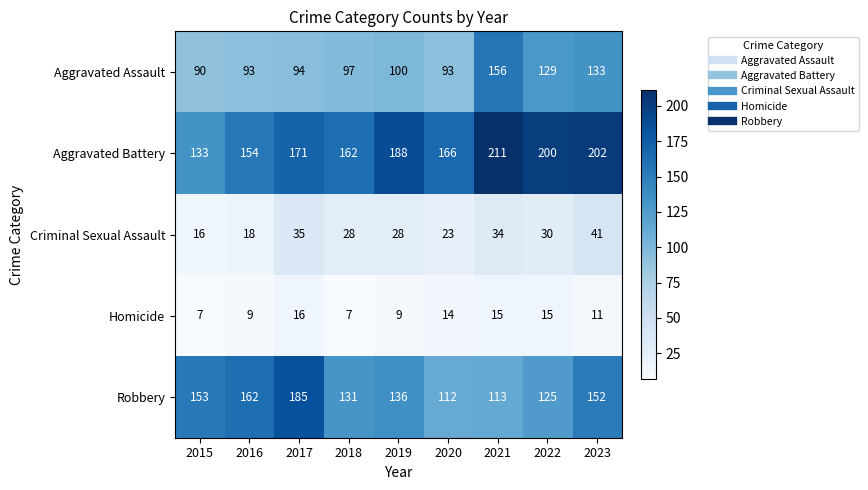

The Homicide series shows 16 at 2017. True or false?

True